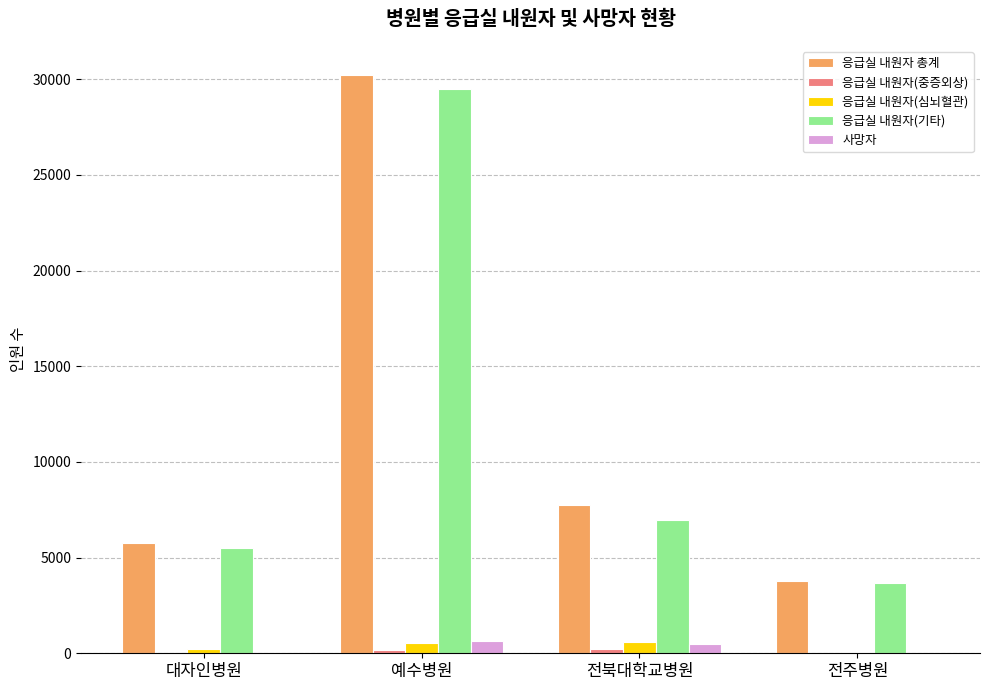

Is the value of 응급실 내원자 총계 at 대자인병원 greater than the value of 사망자 at 예수병원?

Yes